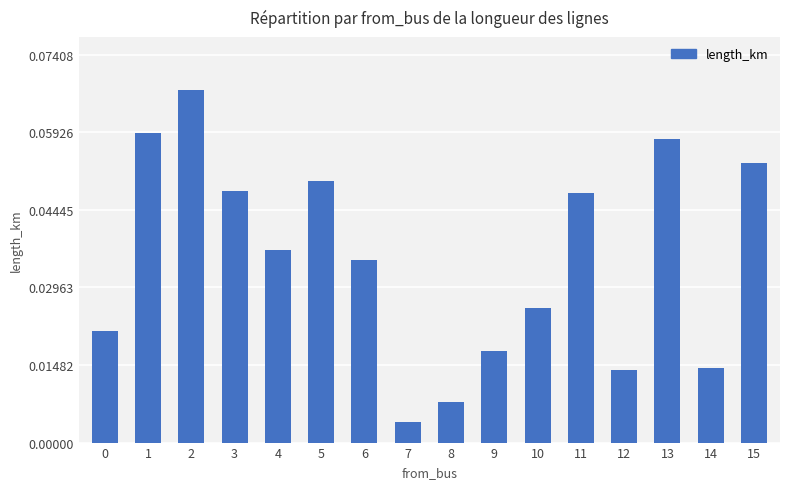

Which label corresponds to the largest value in the chart?

2